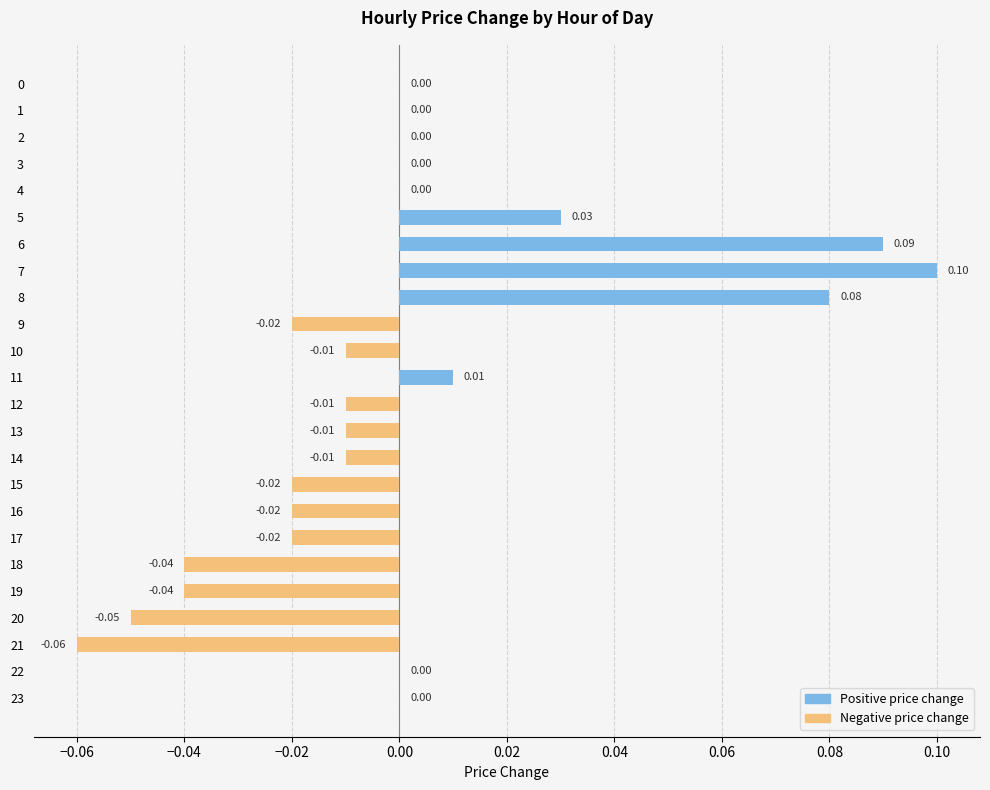

What is the label of the 19th bar from the right?

0.02